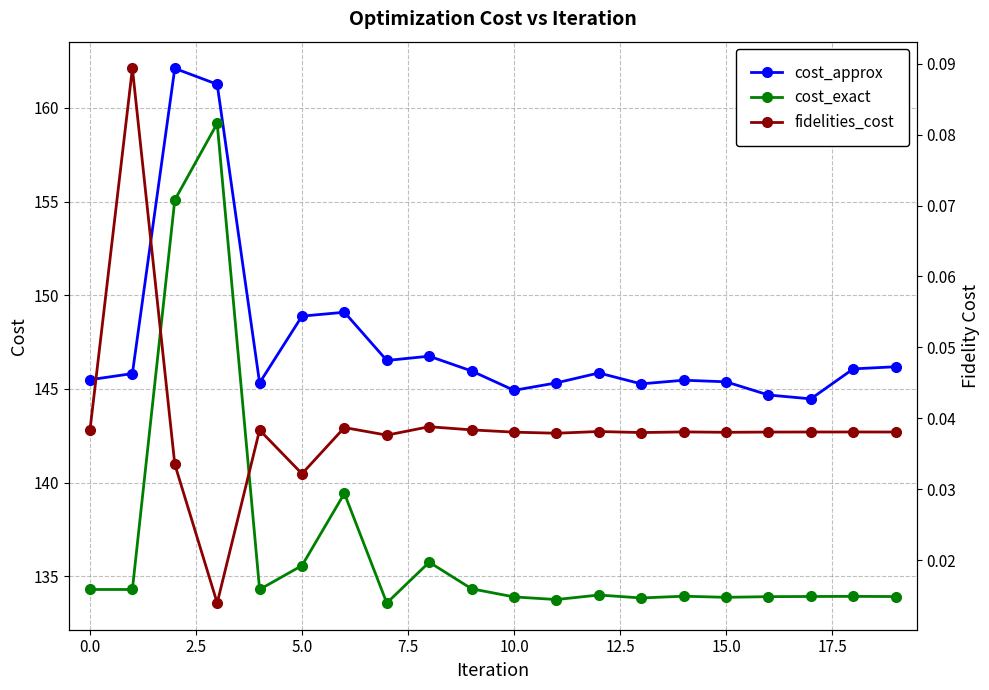

True or false: cost_exact has more than 2 interior local peaks.

True